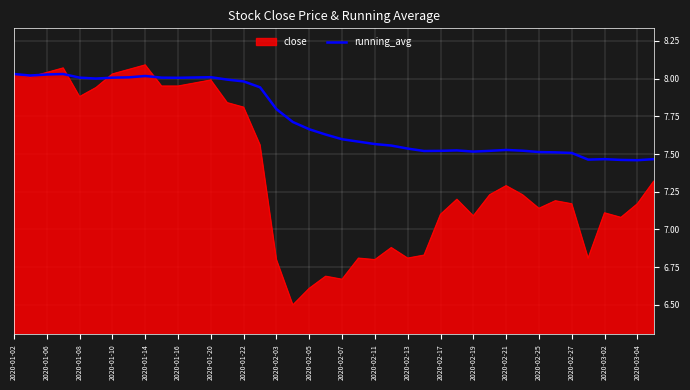

Which series has the widest spread of values?

close